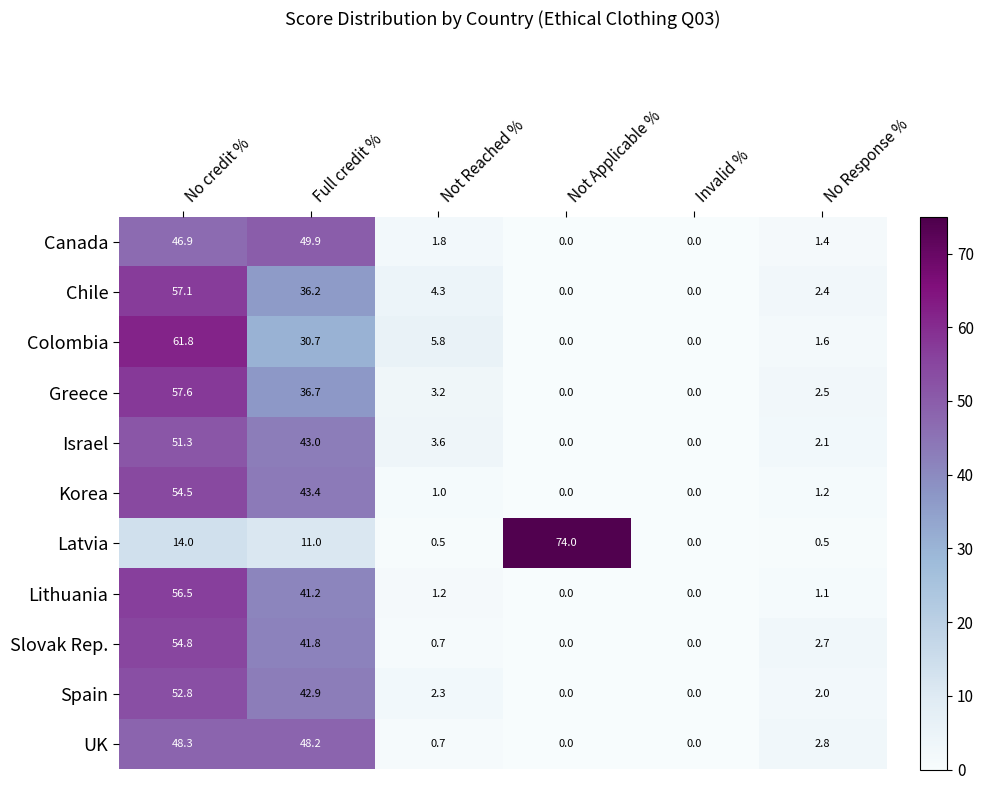

Read the Israel value at Full credit %.

43.0